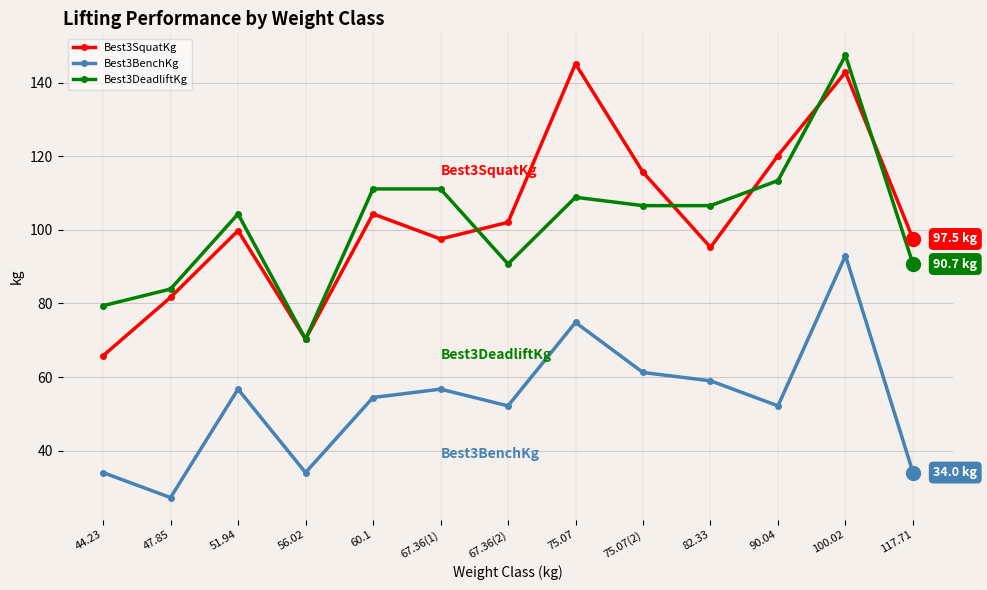

Rank the series at 67.36(1) from highest to lowest value.

Best3DeadliftKg, Best3SquatKg, Best3BenchKg